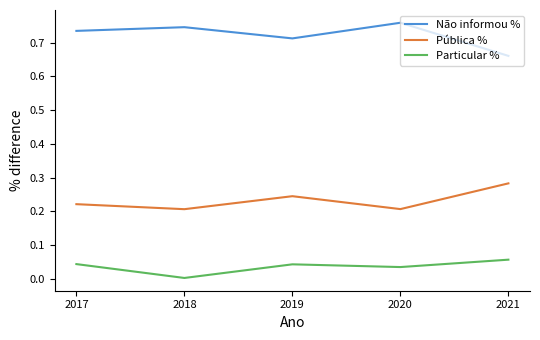

Which label corresponds to the smallest value in the chart?

2018